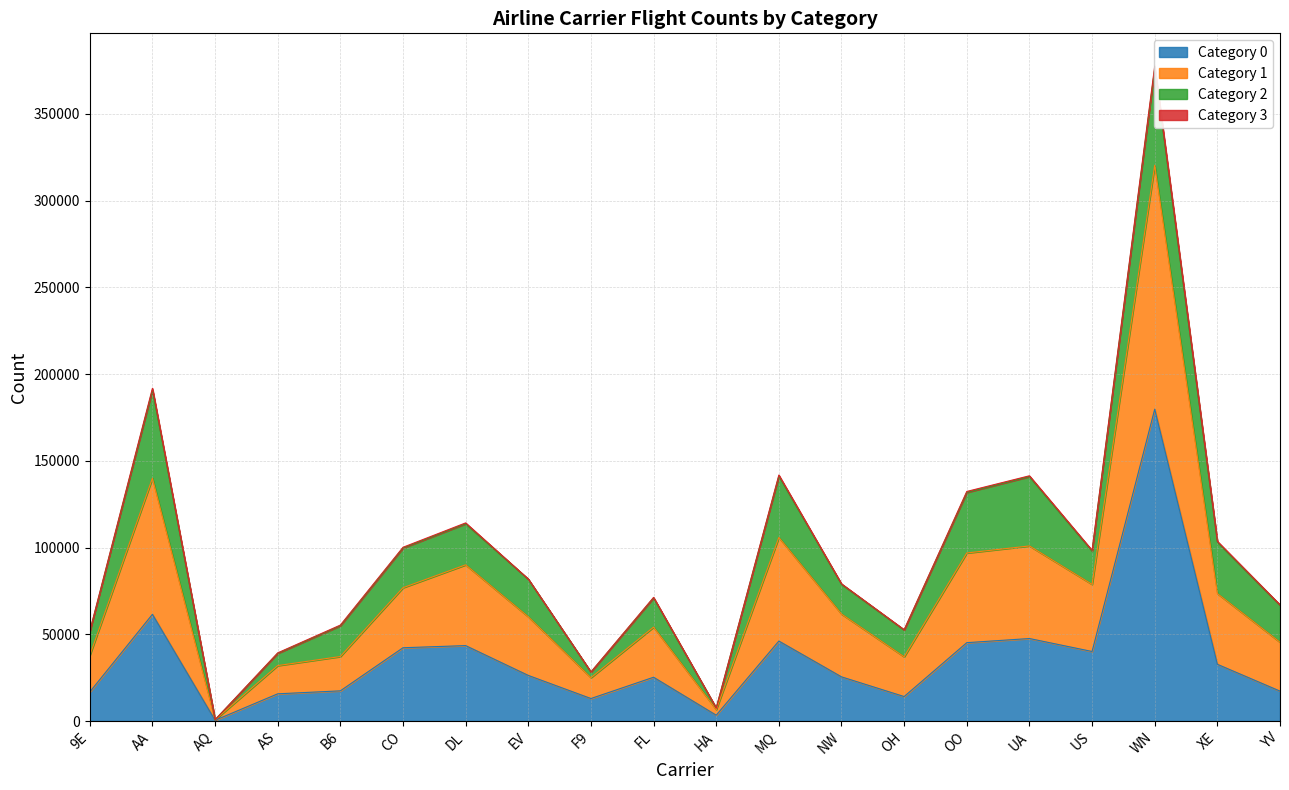

At which label does Category 0 reach its peak?

WN